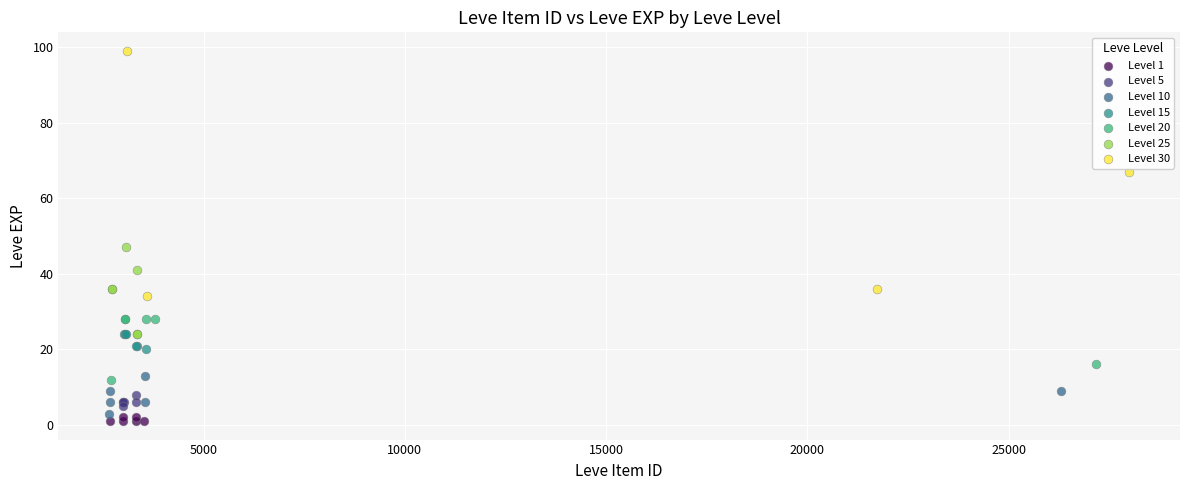

Which series contains the highest Y value?

Level 30